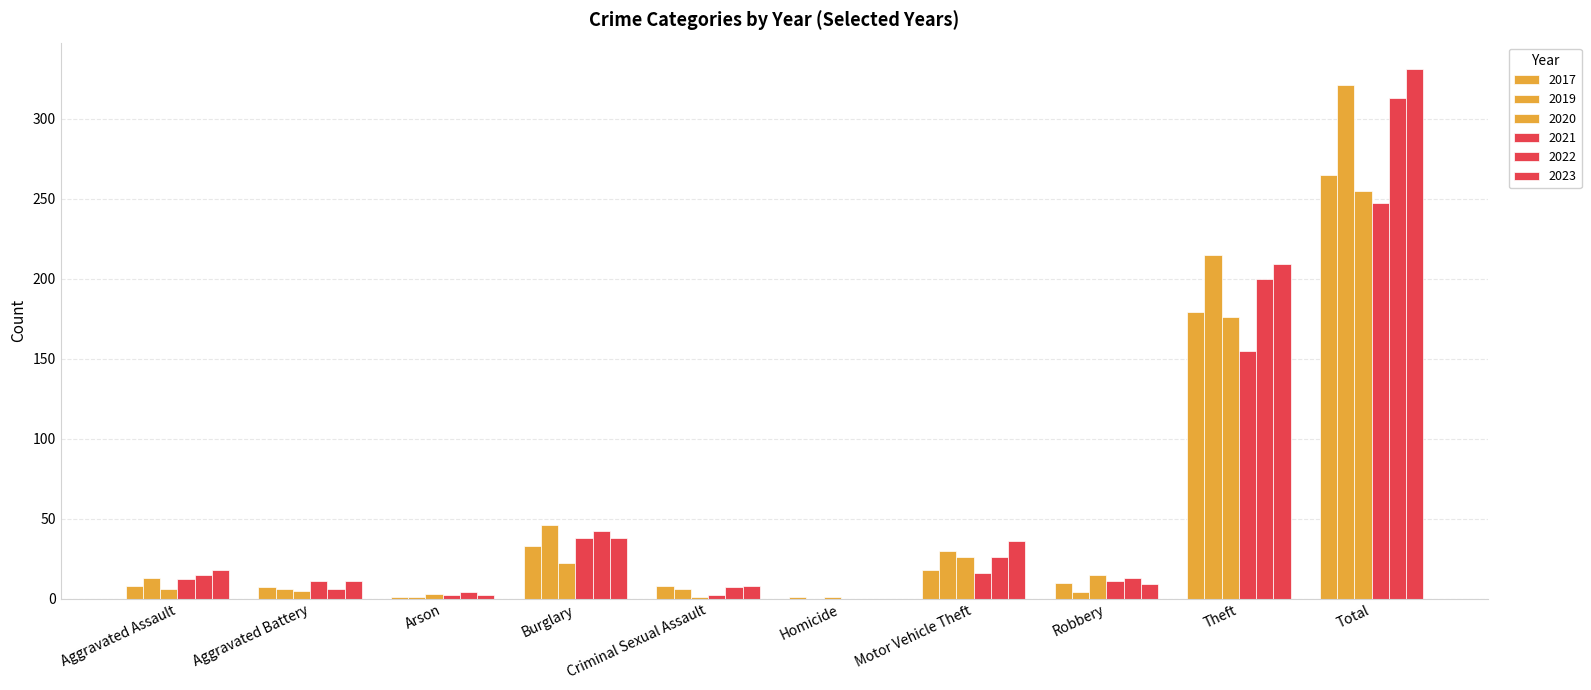

What is the difference between the highest and lowest values at Homicide?

1